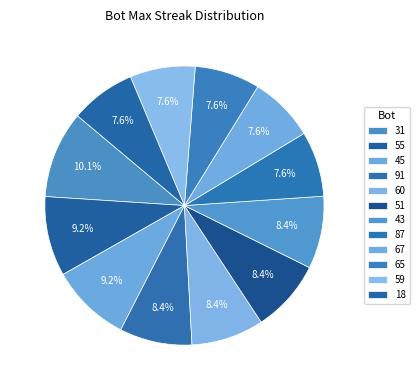

What is the largest slice in the pie chart?

31